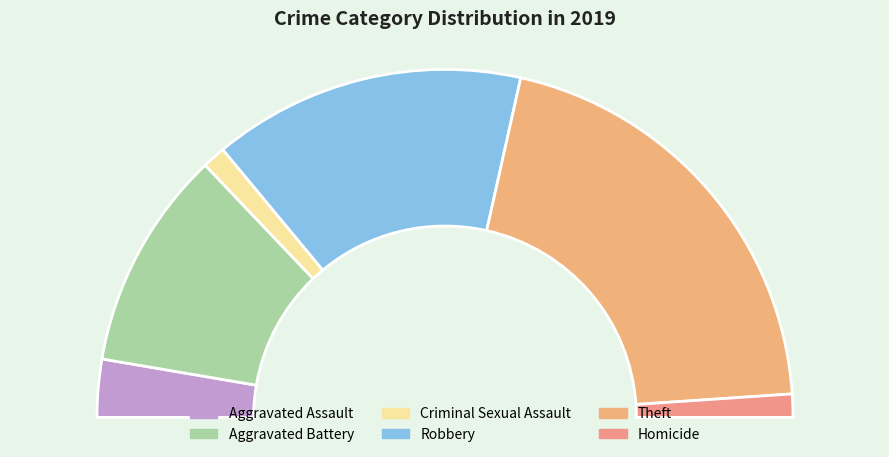

To the nearest percent, what is the combined percentage of Homicide and Aggravated Battery?

23%